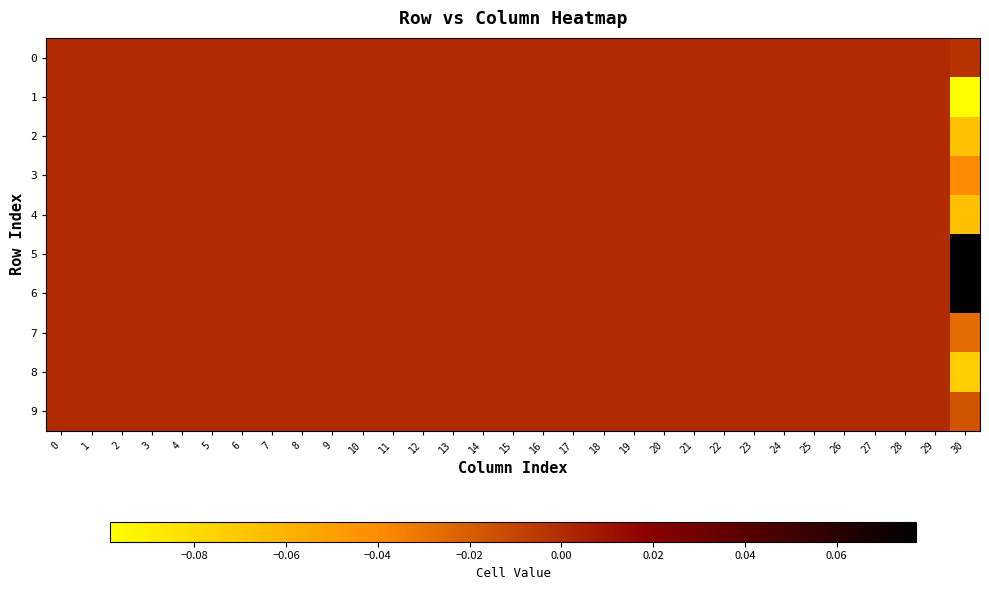

Reading right to left, list all the values displayed in this chart.

0: 30=-0.0	29=0.0	28=0.0	27=0.0	26=0.0	25=0.0	24=0.0	23=0.0	22=0.0	21=0.0	20=0.0	19=0.0	18=0.0	17=0.0	16=0.0	15=0.0	14=0.0	13=0.0	12=0.0	11=0.0	10=0.0	9=0.0	8=0.0	7=0.0	6=0.0	5=0.0	4=0.0	3=0.0	2=0.0	1=0.0	0=0.0
1: 30=-0.1	29=0.0	28=0.0	27=0.0	26=0.0	25=0.0	24=0.0	23=0.0	22=0.0	21=0.0	20=0.0	19=0.0	18=0.0	17=0.0	16=0.0	15=0.0	14=0.0	13=0.0	12=0.0	11=0.0	10=0.0	9=0.0	8=0.0	7=0.0	6=0.0	5=0.0	4=0.0	3=0.0	2=0.0	1=0.0	0=0.0
2: 30=-0.1	29=0.0	28=0.0	27=0.0	26=0.0	25=0.0	24=0.0	23=0.0	22=0.0	21=0.0	20=0.0	19=0.0	18=0.0	17=0.0	16=0.0	15=0.0	14=0.0	13=0.0	12=0.0	11=0.0	10=0.0	9=0.0	8=0.0	7=0.0	6=0.0	5=0.0	4=0.0	3=0.0	2=0.0	1=0.0	0=0.0
3: 30=-0.0	29=0.0	28=0.0	27=0.0	26=0.0	25=0.0	24=0.0	23=0.0	22=0.0	21=0.0	20=0.0	19=0.0	18=0.0	17=0.0	16=0.0	15=0.0	14=0.0	13=0.0	12=0.0	11=0.0	10=0.0	9=0.0	8=0.0	7=0.0	6=0.0	5=0.0	4=0.0	3=0.0	2=0.0	1=0.0	0=0.0
4: 30=-0.1	29=0.0	28=0.0	27=0.0	26=0.0	25=0.0	24=0.0	23=0.0	22=0.0	21=0.0	20=0.0	19=0.0	18=0.0	17=0.0	16=0.0	15=0.0	14=0.0	13=0.0	12=0.0	11=0.0	10=0.0	9=0.0	8=0.0	7=0.0	6=0.0	5=0.0	4=0.0	3=0.0	2=0.0	1=0.0	0=0.0
5: 30=0.1	29=0.0	28=0.0	27=0.0	26=0.0	25=0.0	24=0.0	23=0.0	22=0.0	21=0.0	20=0.0	19=0.0	18=0.0	17=0.0	16=0.0	15=0.0	14=0.0	13=0.0	12=0.0	11=0.0	10=0.0	9=0.0	8=0.0	7=0.0	6=0.0	5=0.0	4=0.0	3=0.0	2=0.0	1=0.0	0=0.0
6: 30=0.1	29=0.0	28=0.0	27=0.0	26=0.0	25=0.0	24=0.0	23=0.0	22=0.0	21=0.0	20=0.0	19=0.0	18=0.0	17=0.0	16=0.0	15=0.0	14=0.0	13=0.0	12=0.0	11=0.0	10=0.0	9=0.0	8=0.0	7=0.0	6=0.0	5=0.0	4=0.0	3=0.0	2=0.0	1=0.0	0=0.0
7: 30=-0.0	29=0.0	28=0.0	27=0.0	26=0.0	25=0.0	24=0.0	23=0.0	22=0.0	21=0.0	20=0.0	19=0.0	18=0.0	17=0.0	16=0.0	15=0.0	14=0.0	13=0.0	12=0.0	11=0.0	10=0.0	9=0.0	8=0.0	7=0.0	6=0.0	5=0.0	4=0.0	3=0.0	2=0.0	1=0.0	0=0.0
8: 30=-0.1	29=0.0	28=0.0	27=0.0	26=0.0	25=0.0	24=0.0	23=0.0	22=0.0	21=0.0	20=0.0	19=0.0	18=0.0	17=0.0	16=0.0	15=0.0	14=0.0	13=0.0	12=0.0	11=0.0	10=0.0	9=0.0	8=0.0	7=0.0	6=0.0	5=0.0	4=0.0	3=0.0	2=0.0	1=0.0	0=0.0
9: 30=-0.0	29=0.0	28=0.0	27=0.0	26=0.0	25=0.0	24=0.0	23=0.0	22=0.0	21=0.0	20=0.0	19=0.0	18=0.0	17=0.0	16=0.0	15=0.0	14=0.0	13=0.0	12=0.0	11=0.0	10=0.0	9=0.0	8=0.0	7=0.0	6=0.0	5=0.0	4=0.0	3=0.0	2=0.0	1=0.0	0=0.0